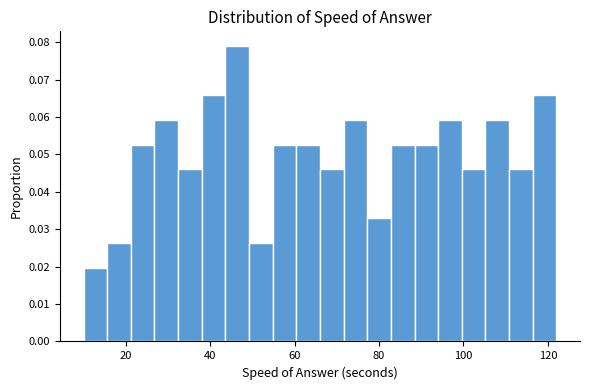

Read against the x-axis, roughly where is the centre of the tallest bar?

46